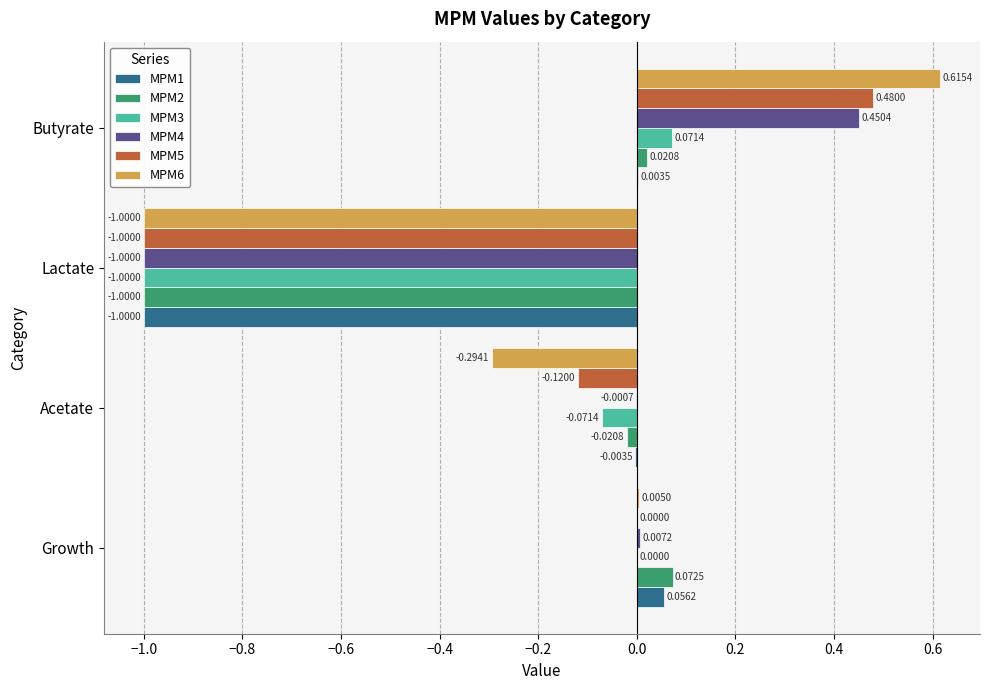

Between Growth and Lactate, which series saw the biggest shift?

MPM2